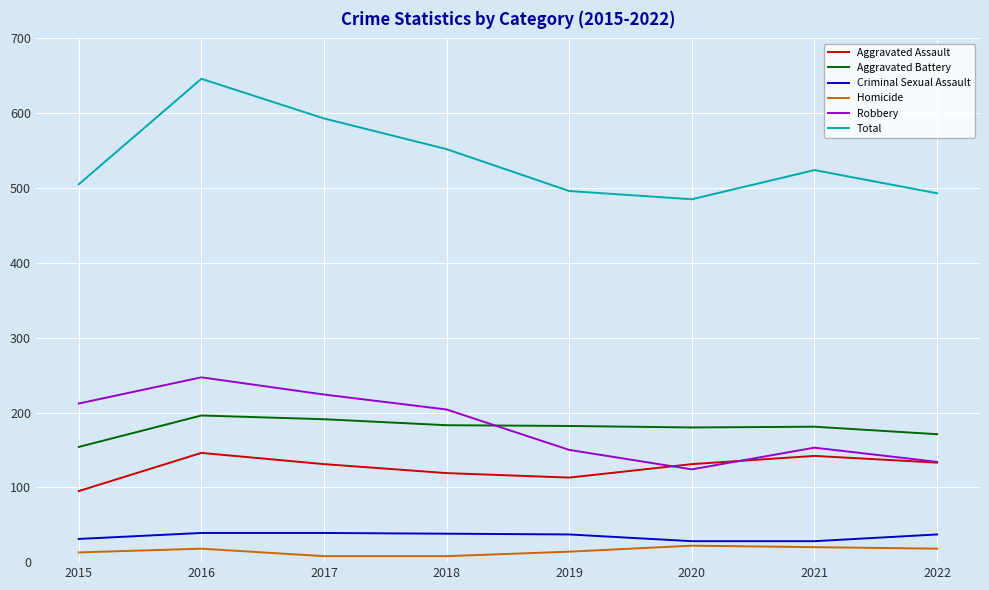

True or false: Aggravated Battery has more than 0 points higher than both neighbors.

True